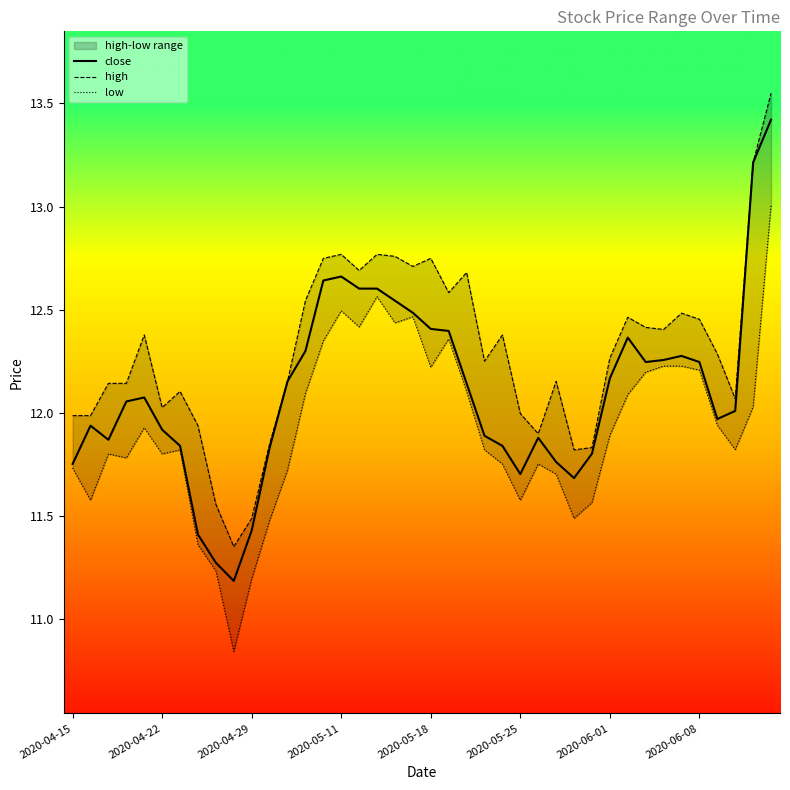

True or false: low has more than 1 interior local peaks.

True